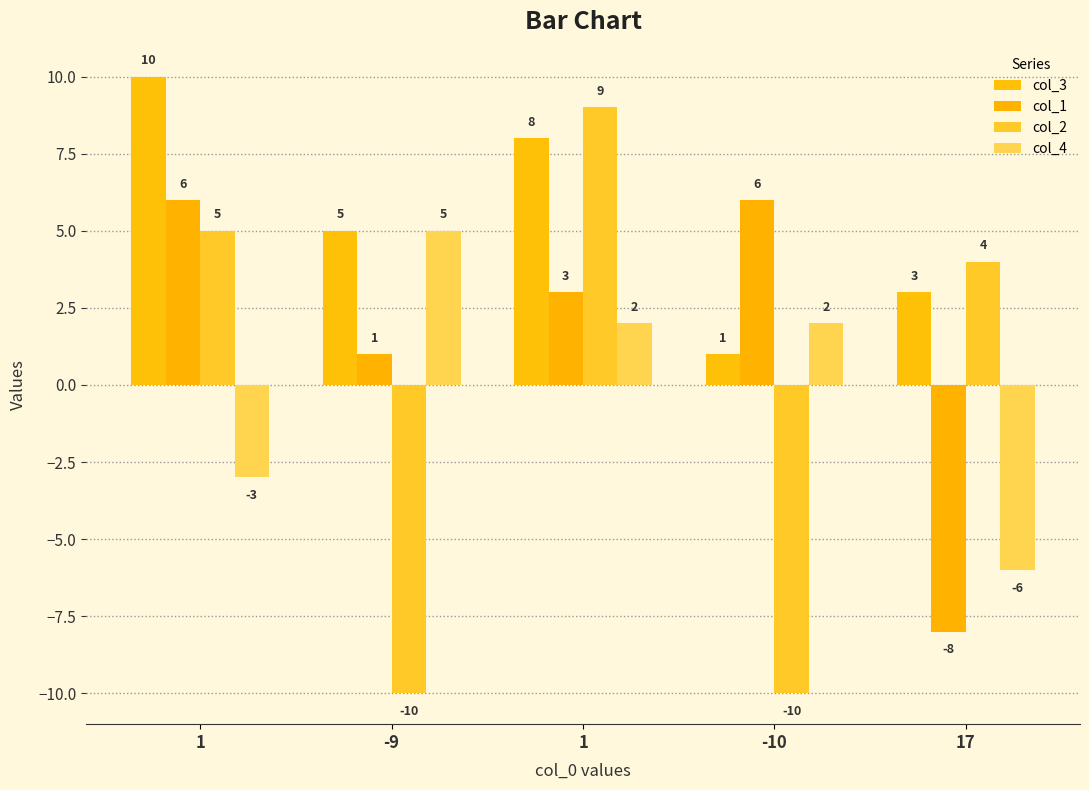

How many values in col_2 are above zero?

3